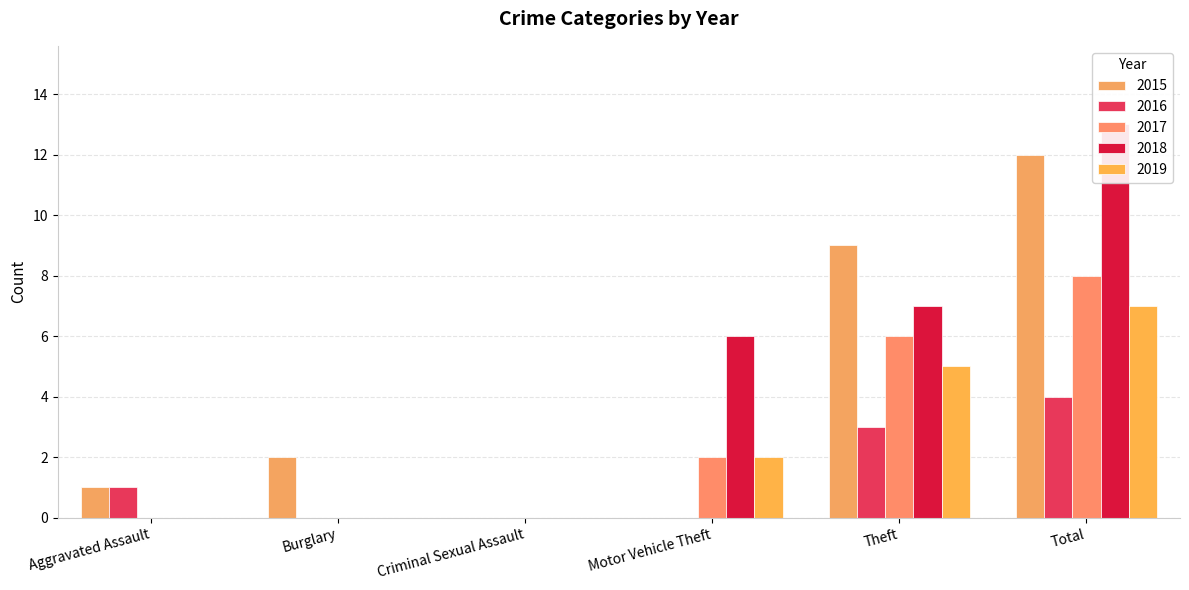

What is the highest value of the 2019 series?

7